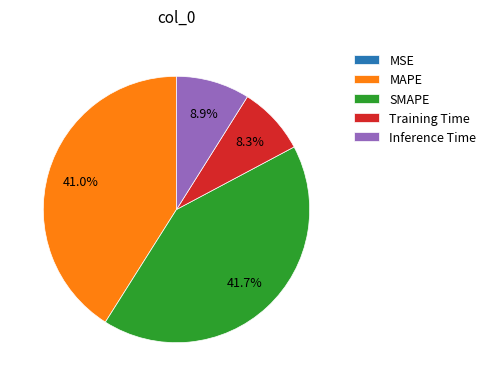

How much of the chart is everything except SMAPE?

58.3%